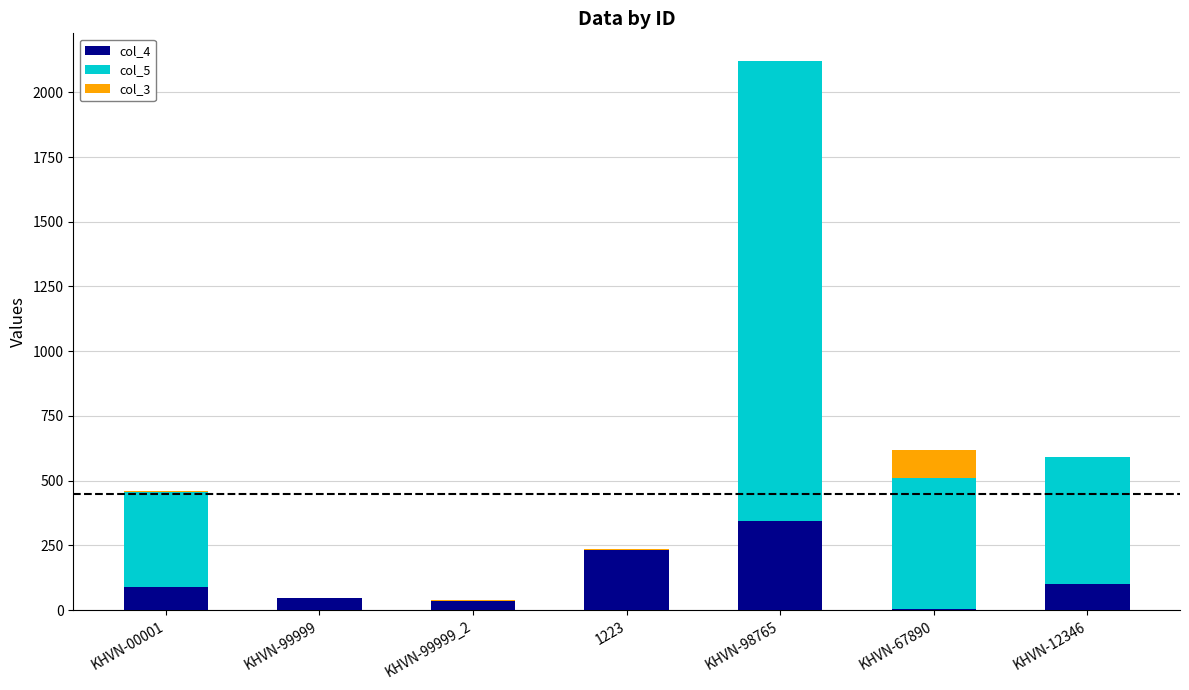

At which label does col_4 reach its peak?

KHVN-98765